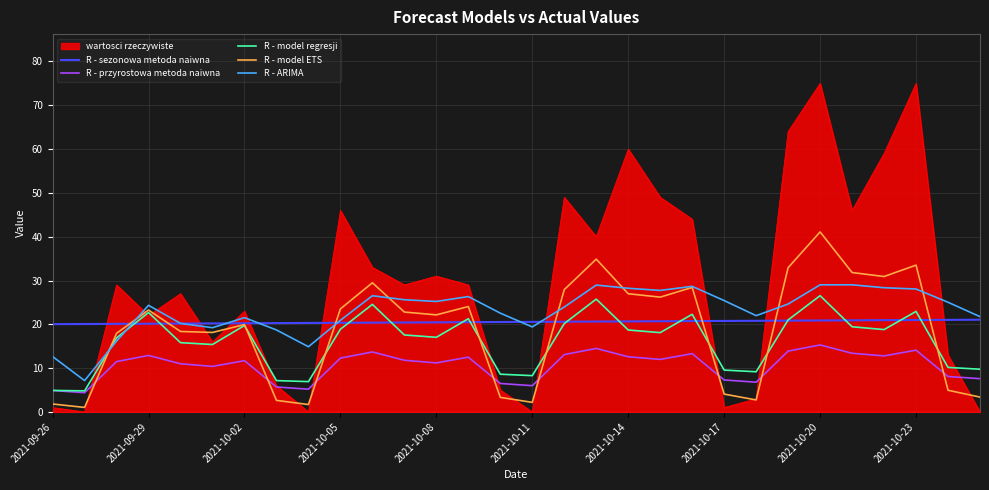

Which series has the largest total across all categories?

wartosci rzeczywiste